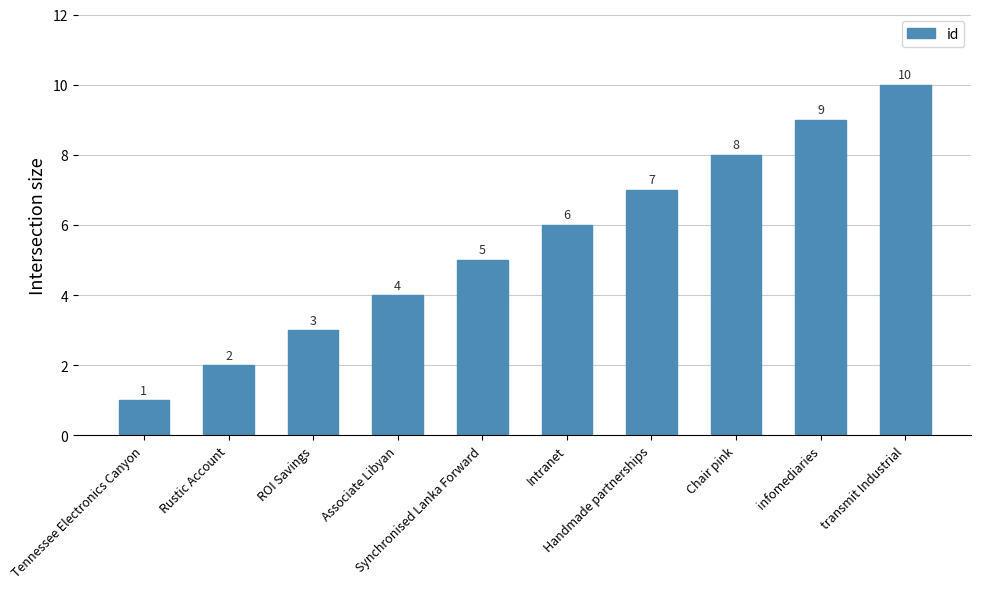

How many values are between 3 and 8?

6